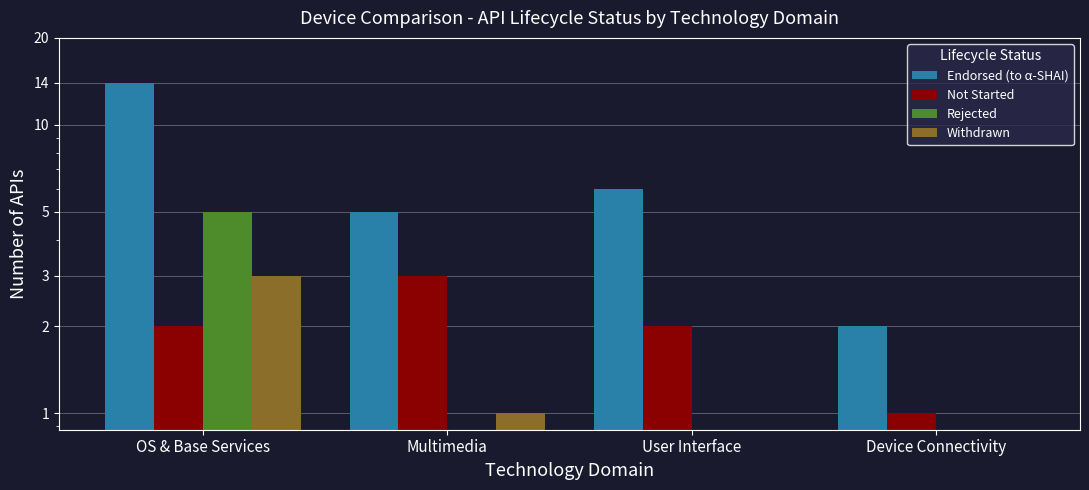

What is the value of the Withdrawn bar at the 2nd from the left?

1